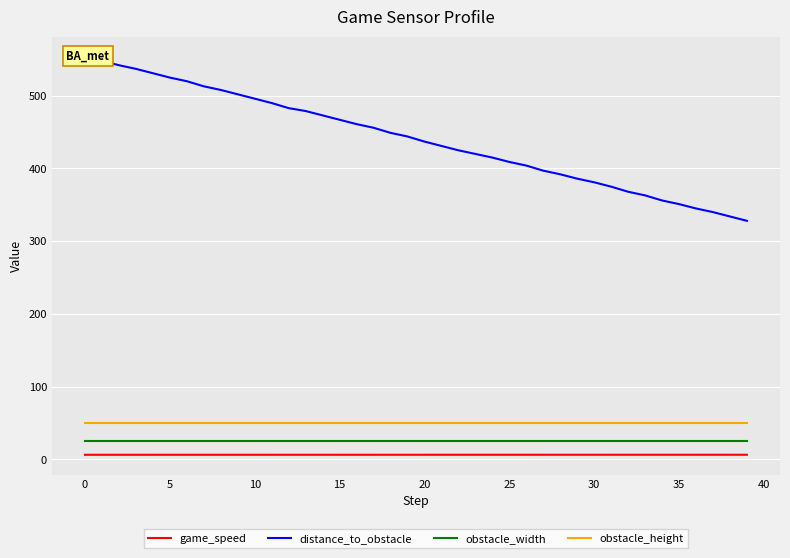

The obstacle_height series shows 80.6 at 12. True or false?

False